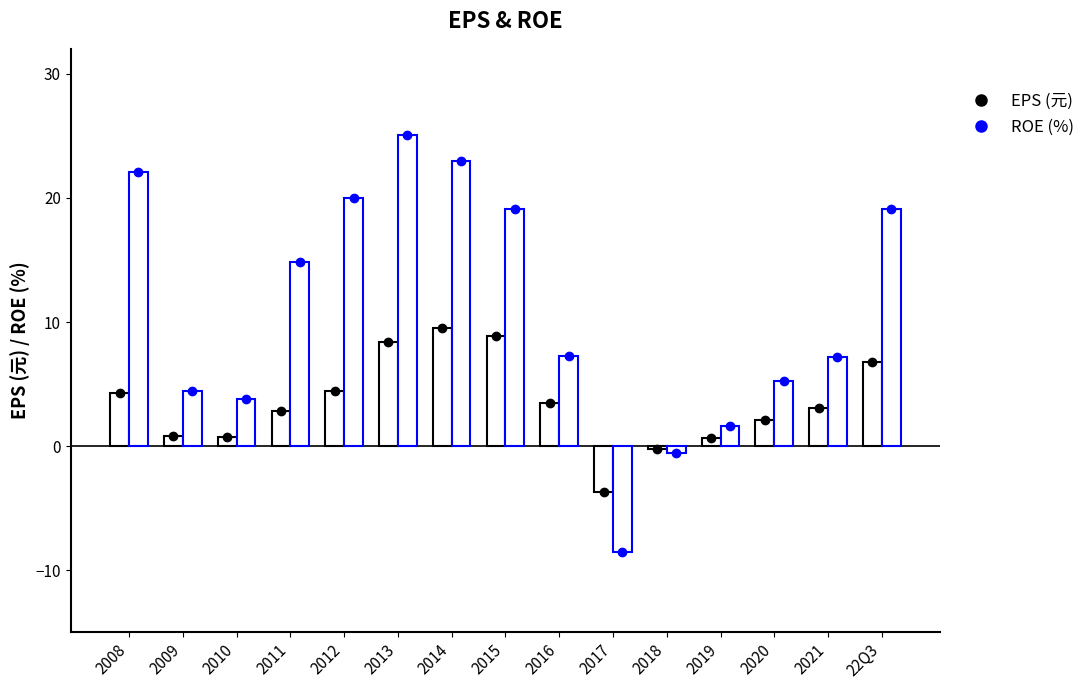

How many positive values does the ROE (%) series have?

13